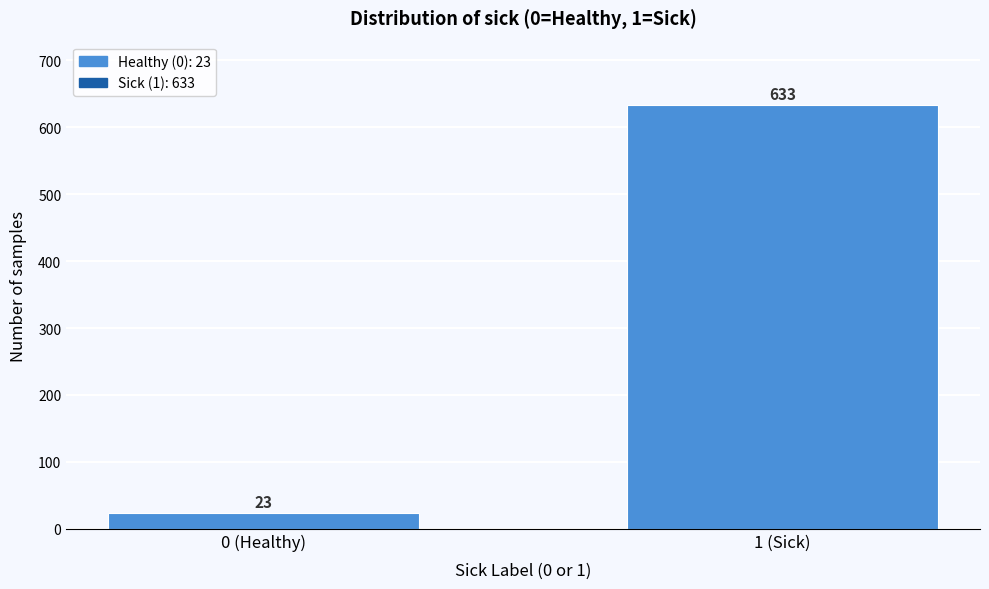

Reading right to left, what are all the values shown in this chart?

633	23